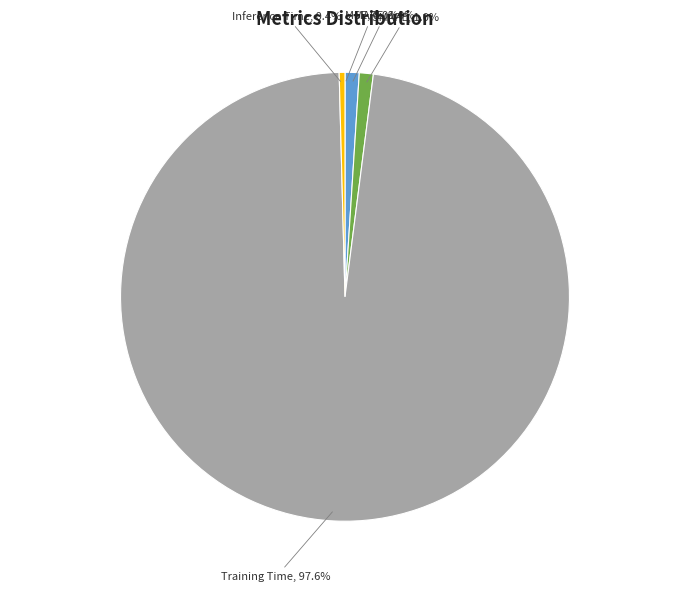

Do MAPE and SMAPE together represent more than half of the pie?

No